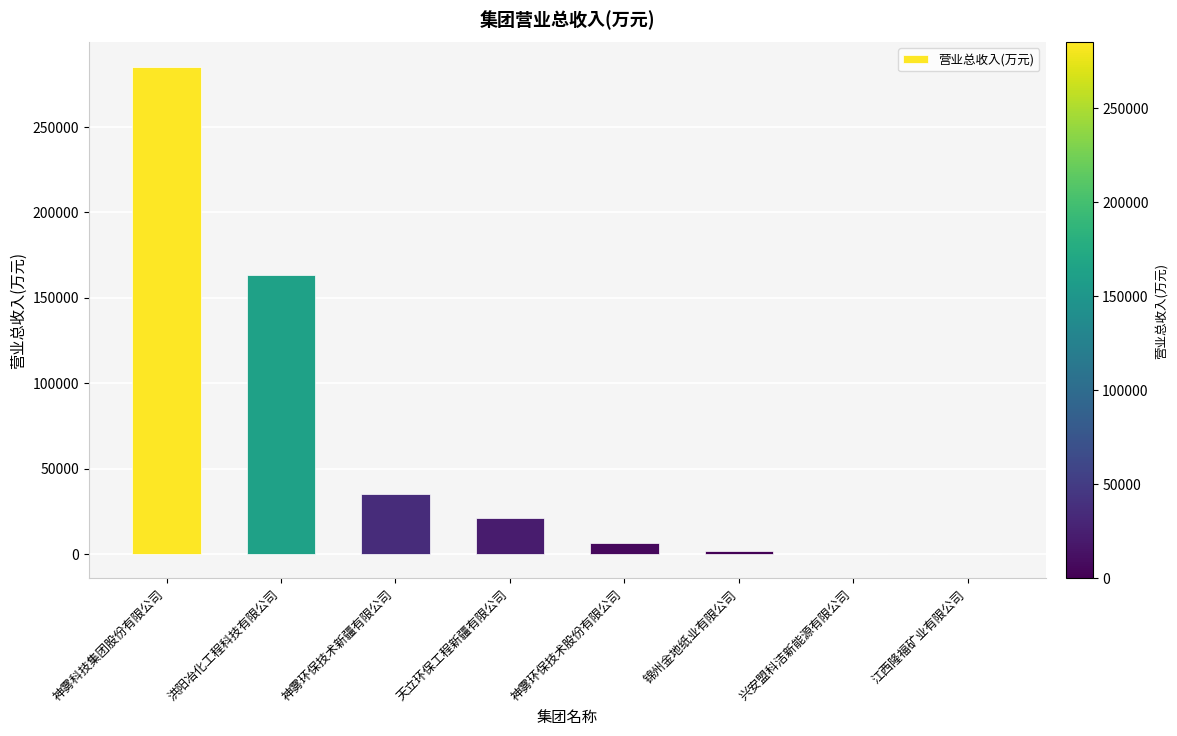

True or false: the data shows 511746.3 at 神雾科技集团股份有限公司.

False